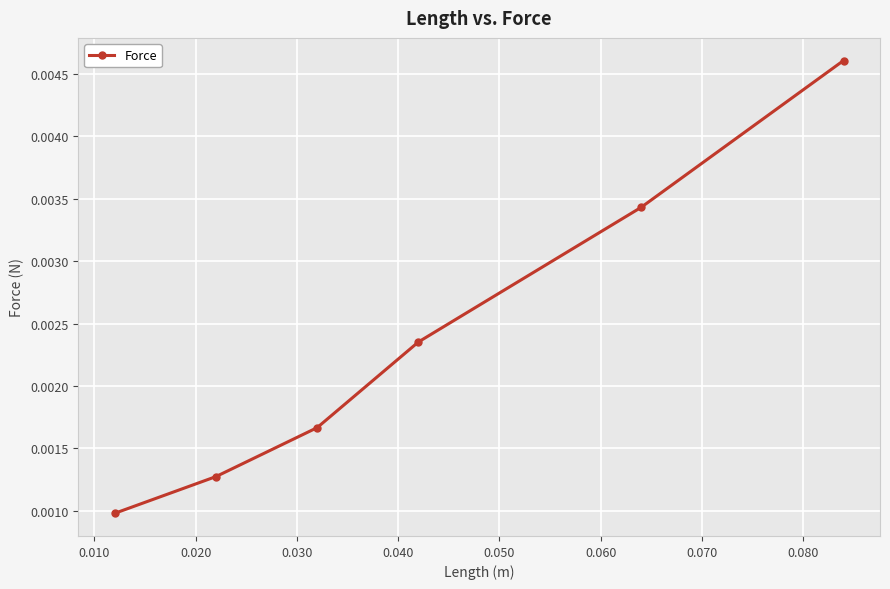

Does the chart have visible grid lines?

Yes